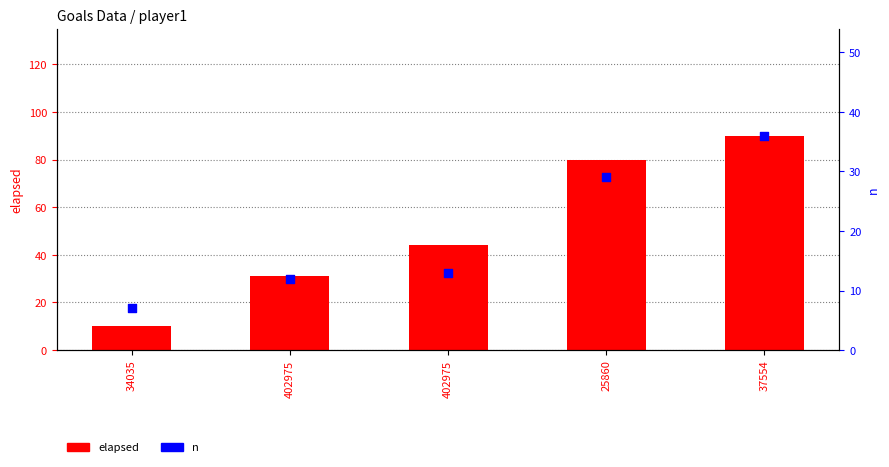

Which series contains the highest Y value?

elapsed